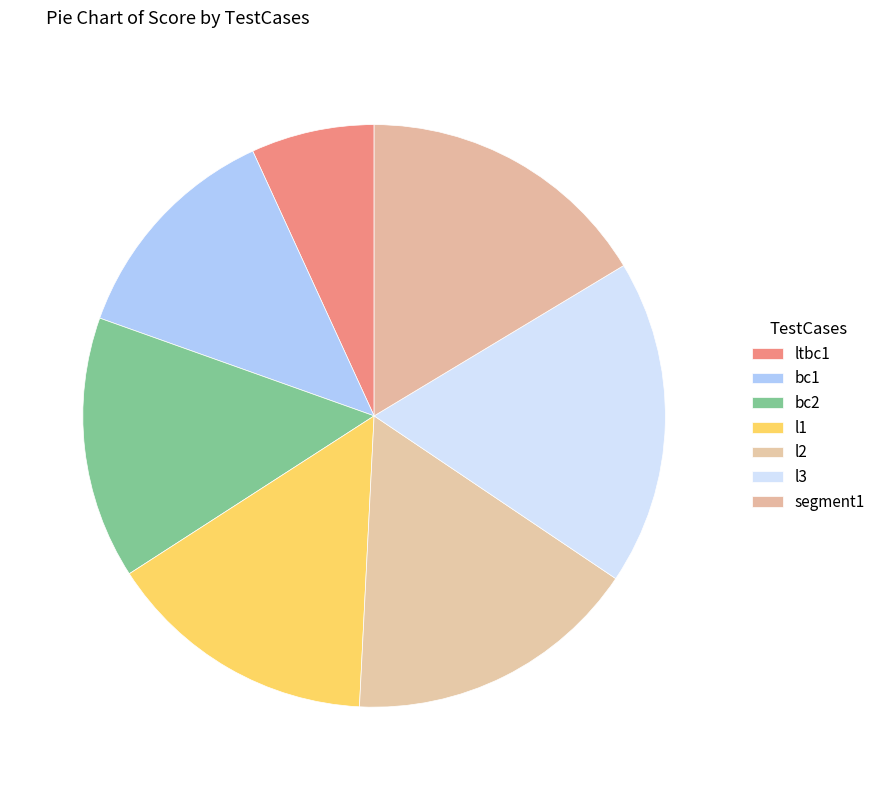

Rank the categories by value from highest to lowest.

l3, l2, segment1, l1, bc2, bc1, ltbc1